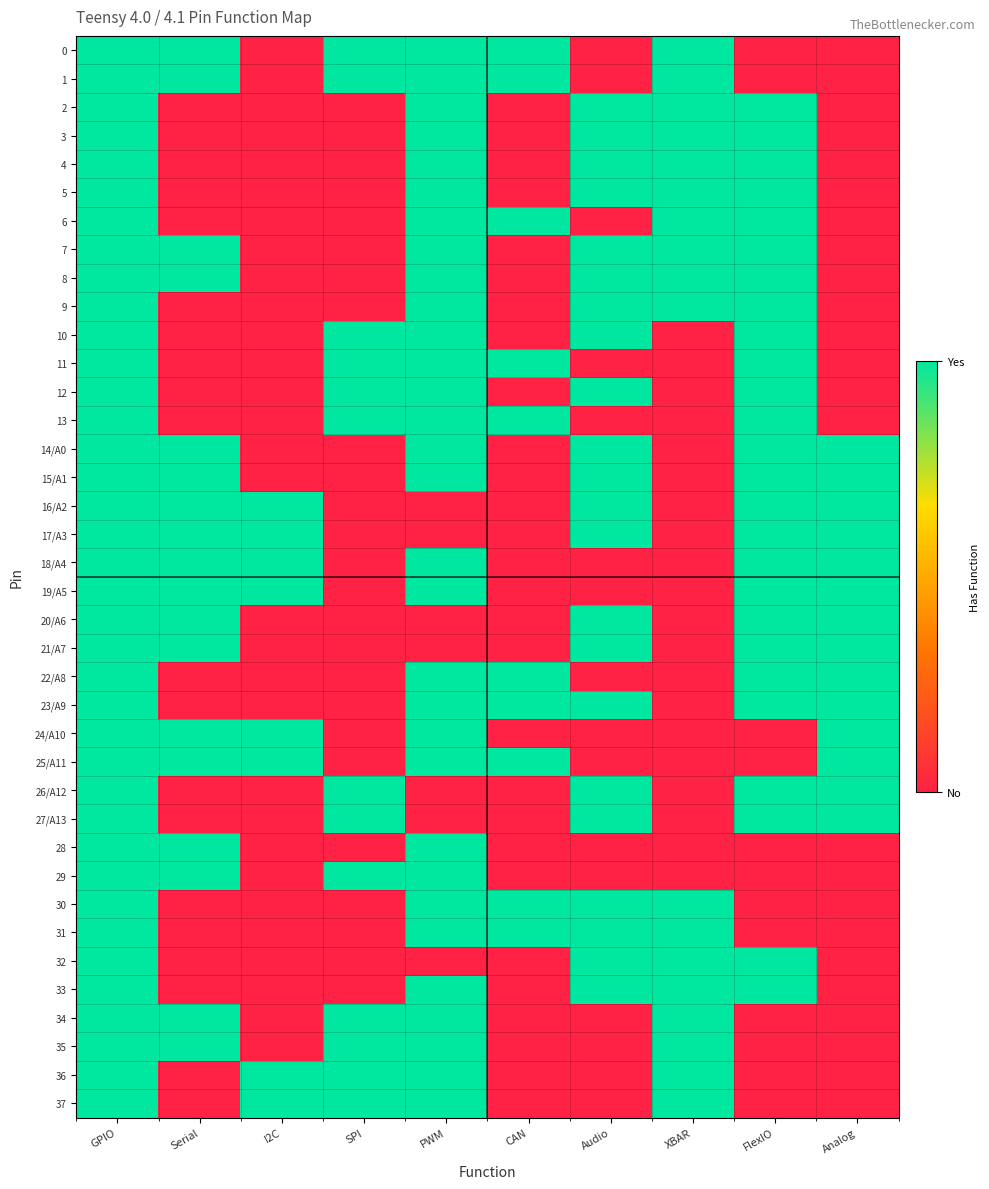

Rank the series at Analog from highest to lowest value.

14/A0, 15/A1, 16/A2, 17/A3, 18/A4, 19/A5, 20/A6, 21/A7, 22/A8, 23/A9, 24/A10, 25/A11, 26/A12, 27/A13, 0, 1, 2, 3, 4, 5, 6, 7, 8, 9, 10, 11, 12, 13, 28, 29, 30, 31, 32, 33, 34, 35, 36, 37